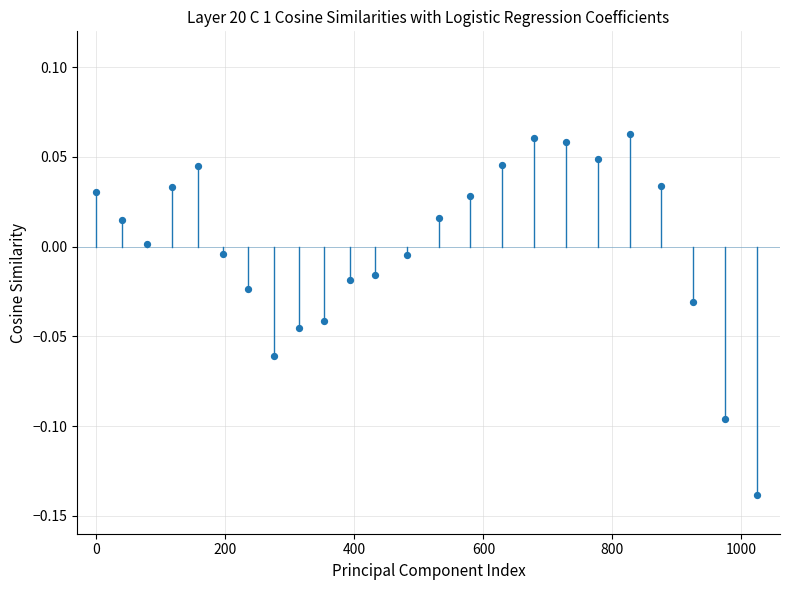

What is the range of X values (max minus min)?

1024.0